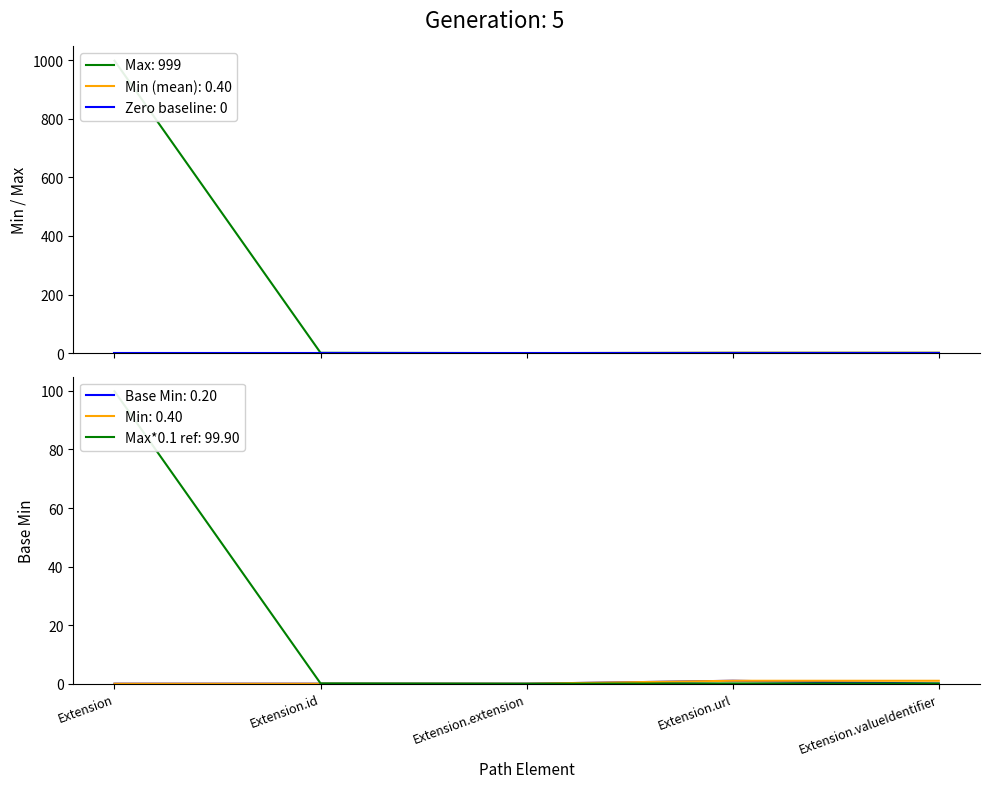

What is the label of the 3rd point from the left?

Extension.extension